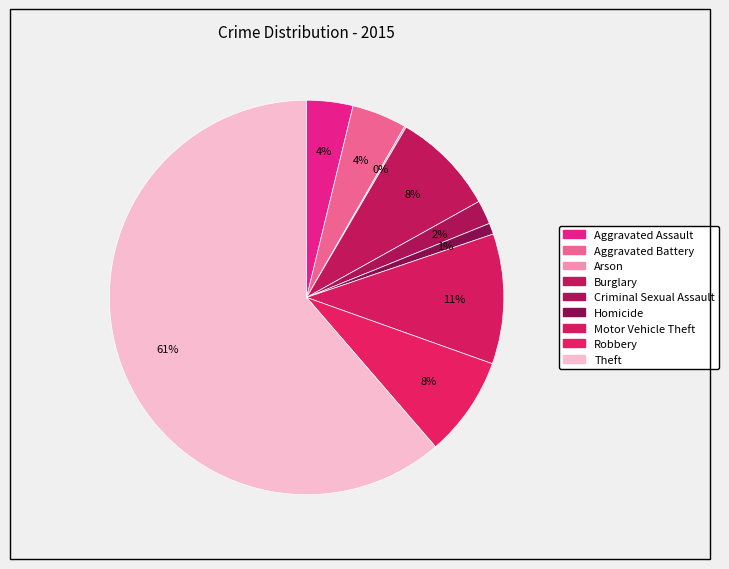

Which slice is the smallest?

Arson